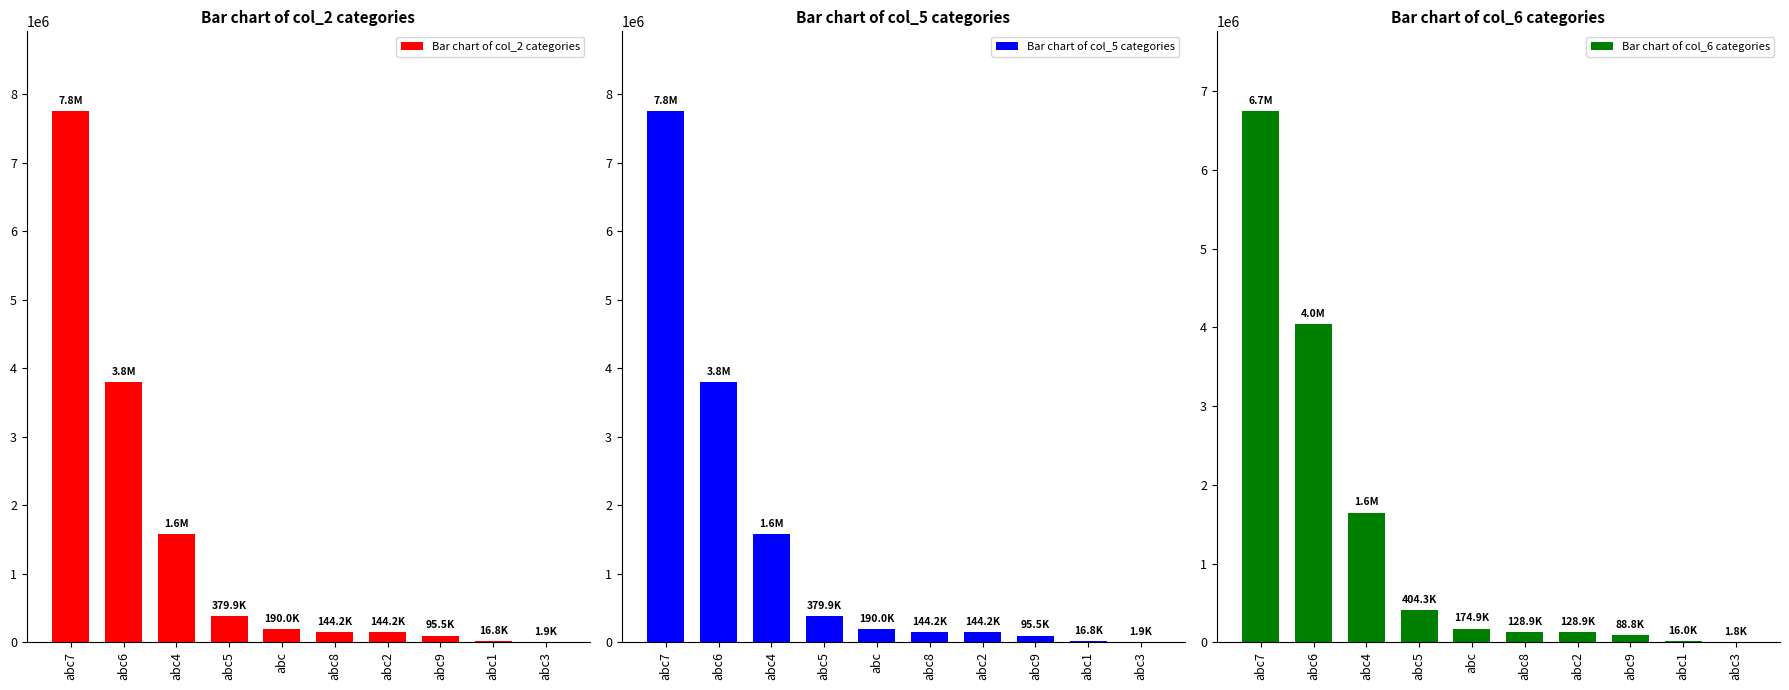

Which series has the largest total across all categories?

Bar chart of col_2 categories